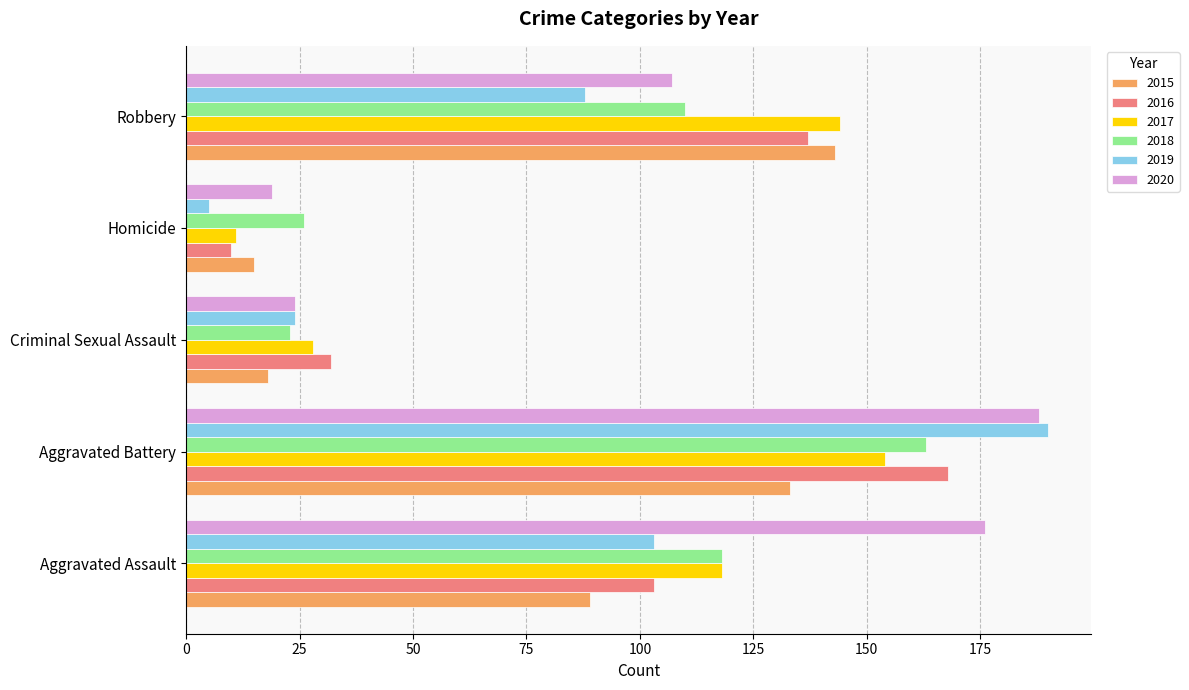

Where is 2017 nearest to the value 82?

Aggravated Assault